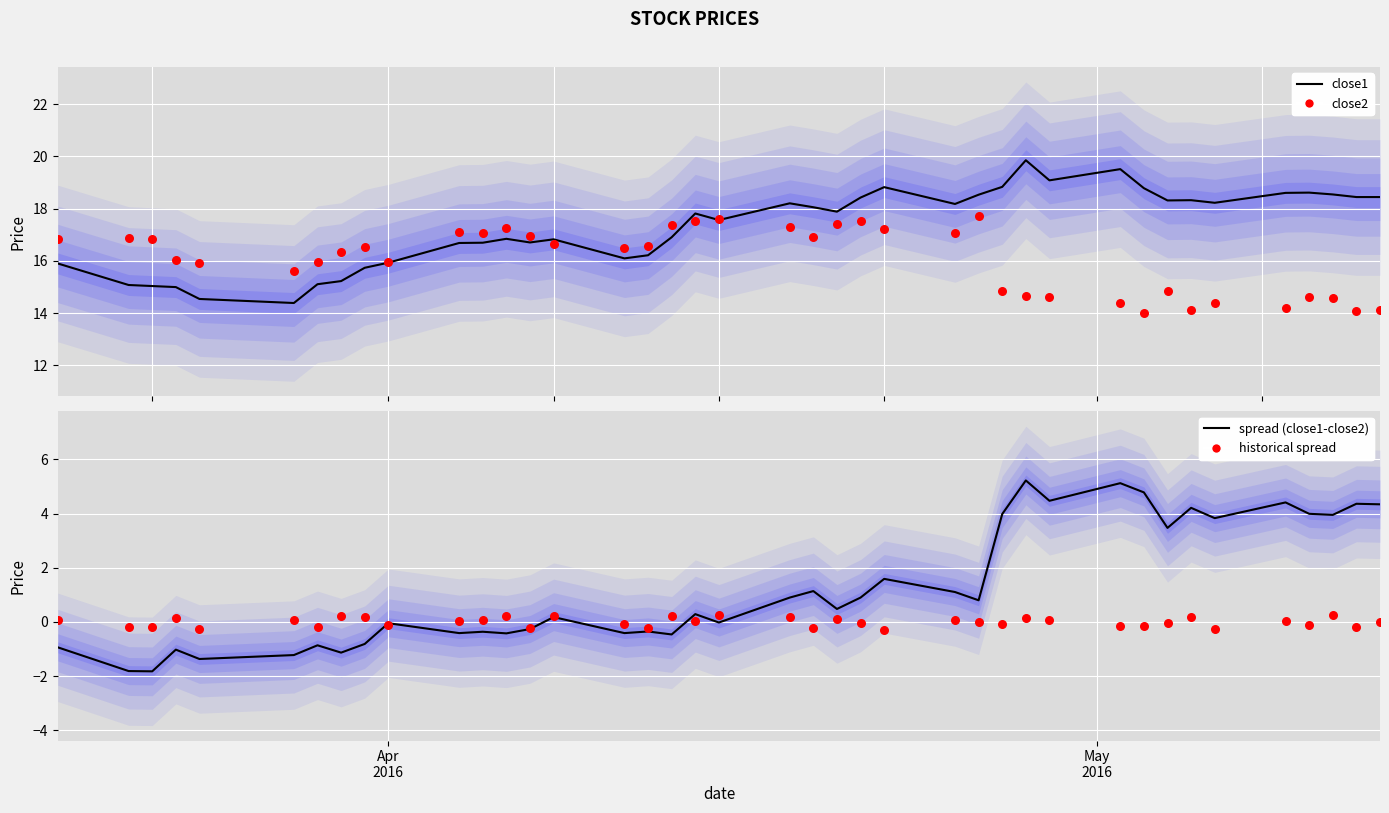

What are all the series names shown in the legend?

close1, close2, spread (close1-close2), historical spread